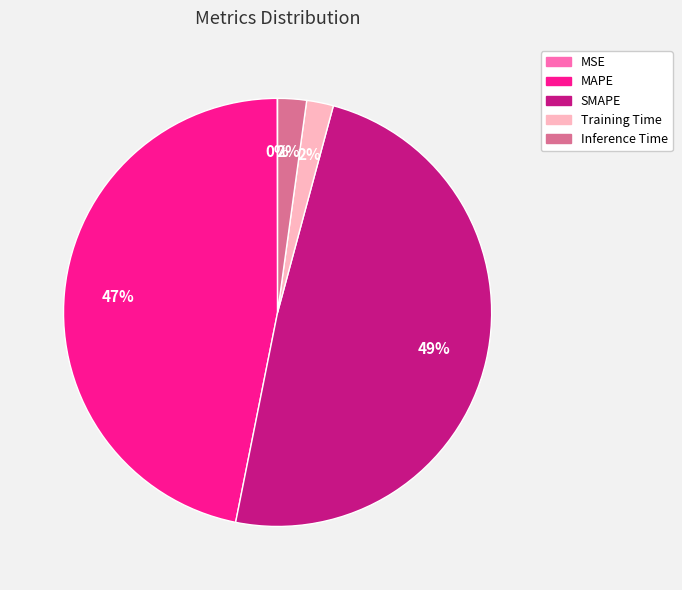

Approximately how many times larger is the value at MAPE compared to SMAPE?

1.0